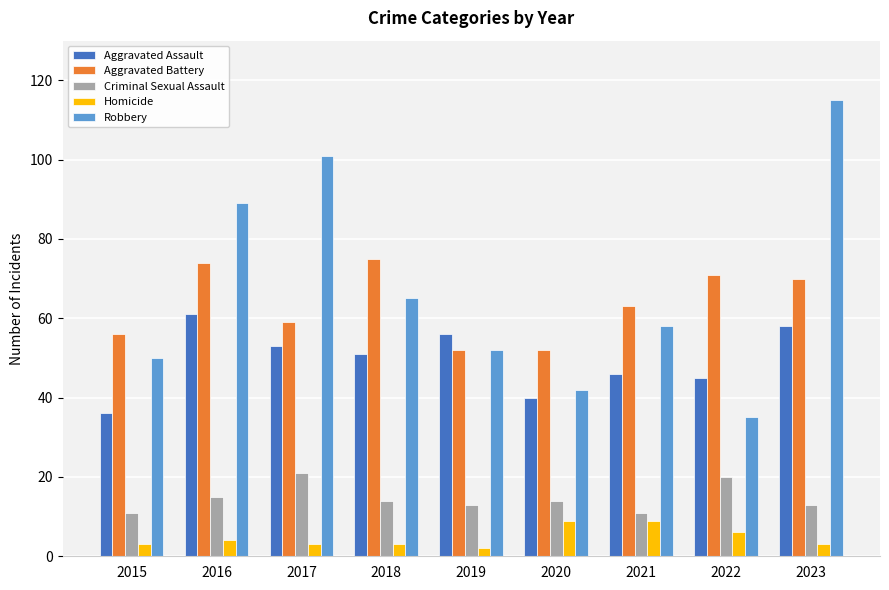

At 2017, list the series in order from largest to smallest.

Robbery, Aggravated Battery, Aggravated Assault, Criminal Sexual Assault, Homicide